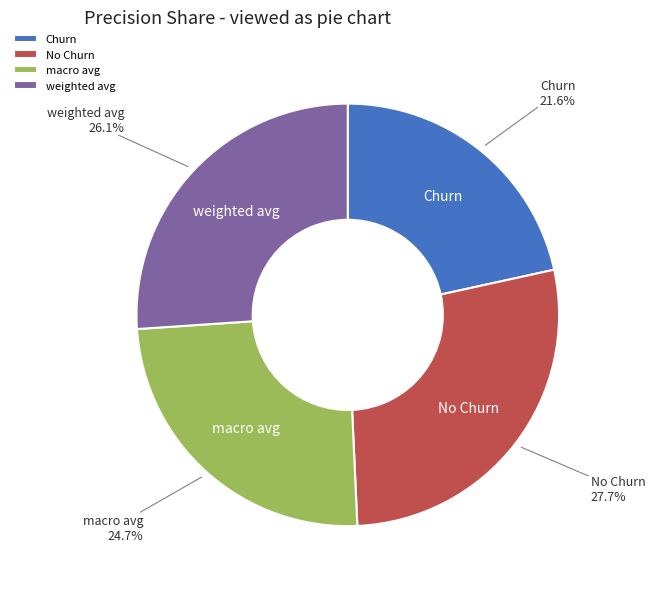

What is the smallest slice in the pie chart?

Churn